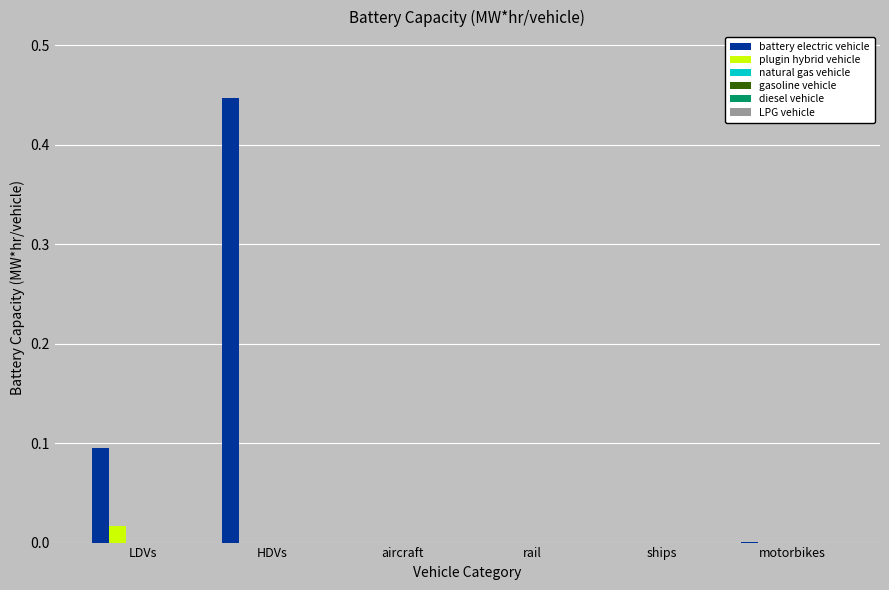

Which series has the largest total across all categories?

battery electric vehicle